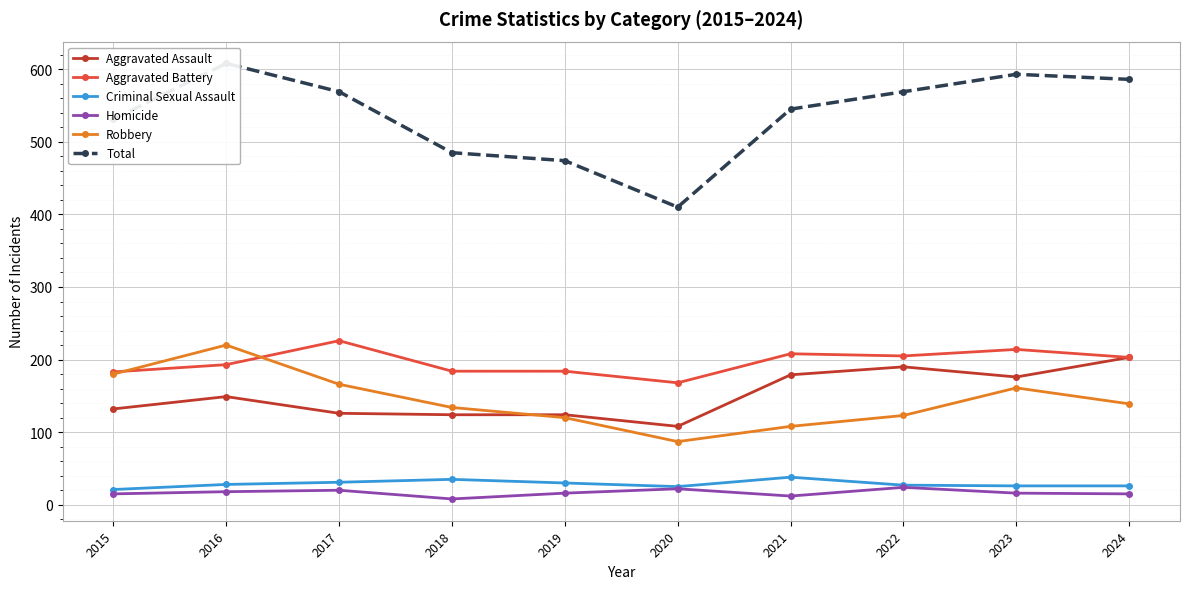

At which category does Aggravated Assault reach its first local peak?

2016